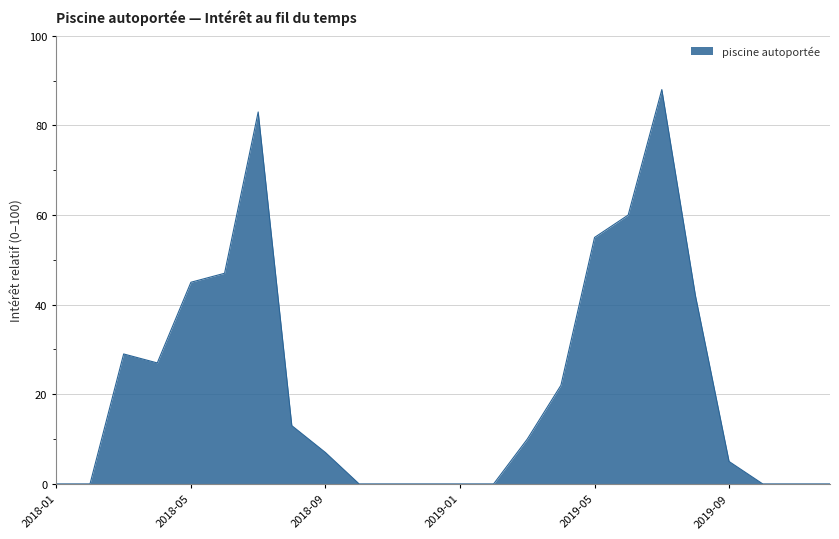

What is the difference between the maximum and minimum values?

88